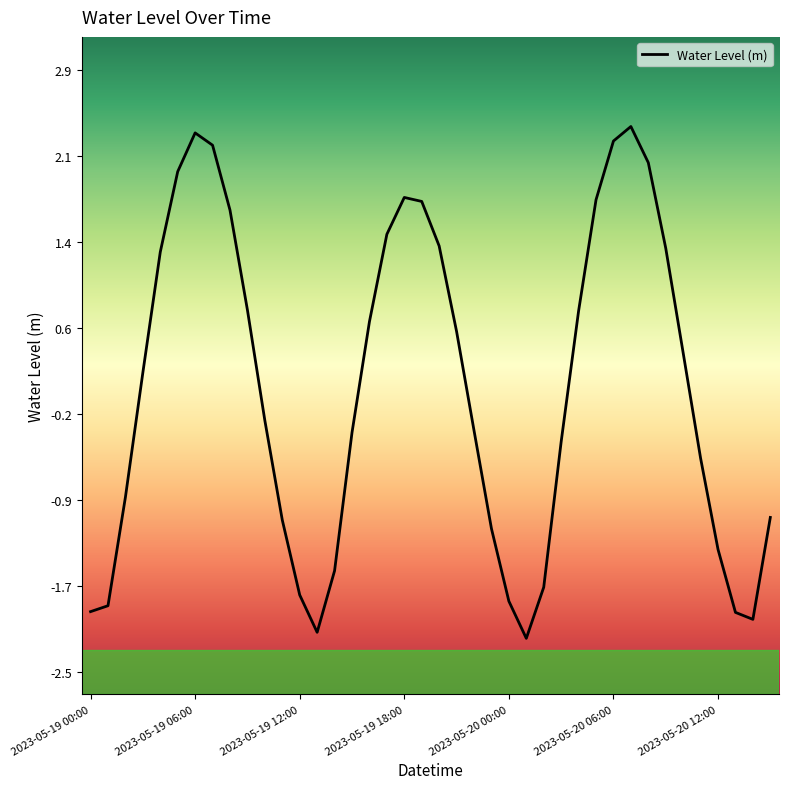

What is the greatest value displayed?

2.4